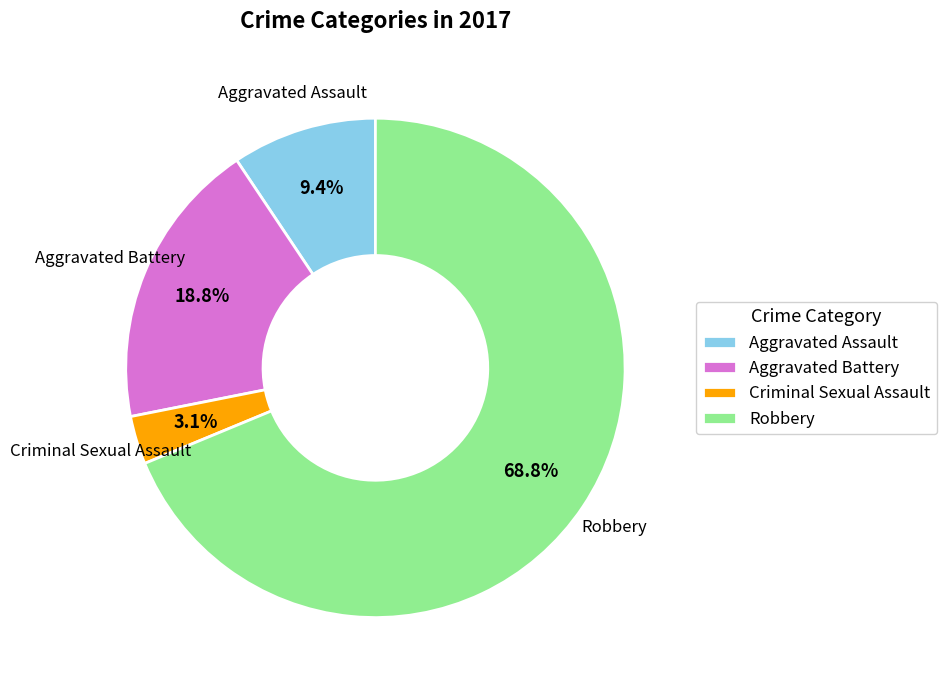

Which category has the biggest portion of the pie?

Robbery